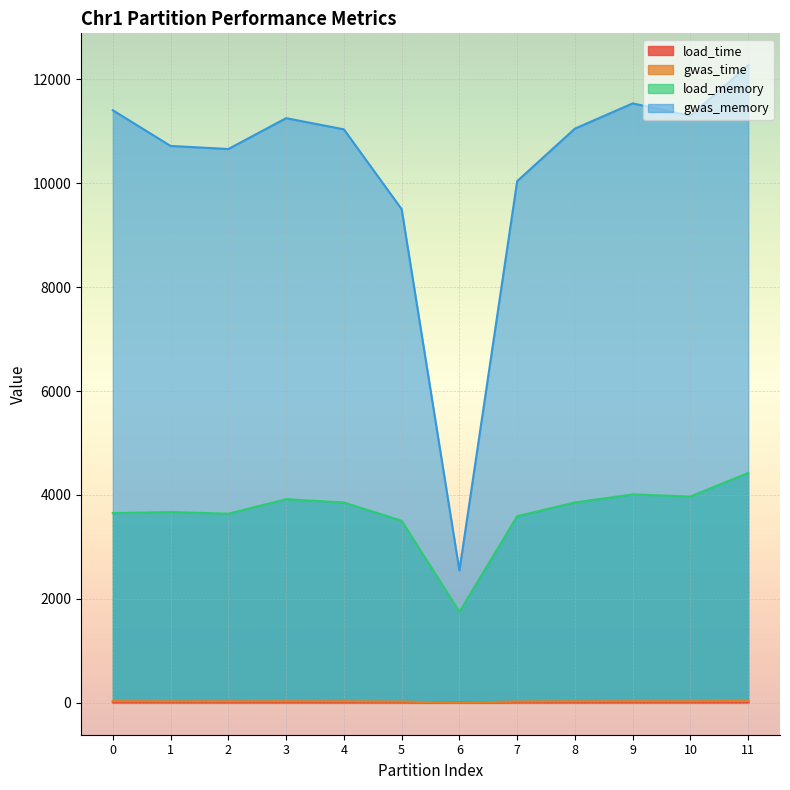

True or false: load_memory and gwas_memory cross at least once.

False